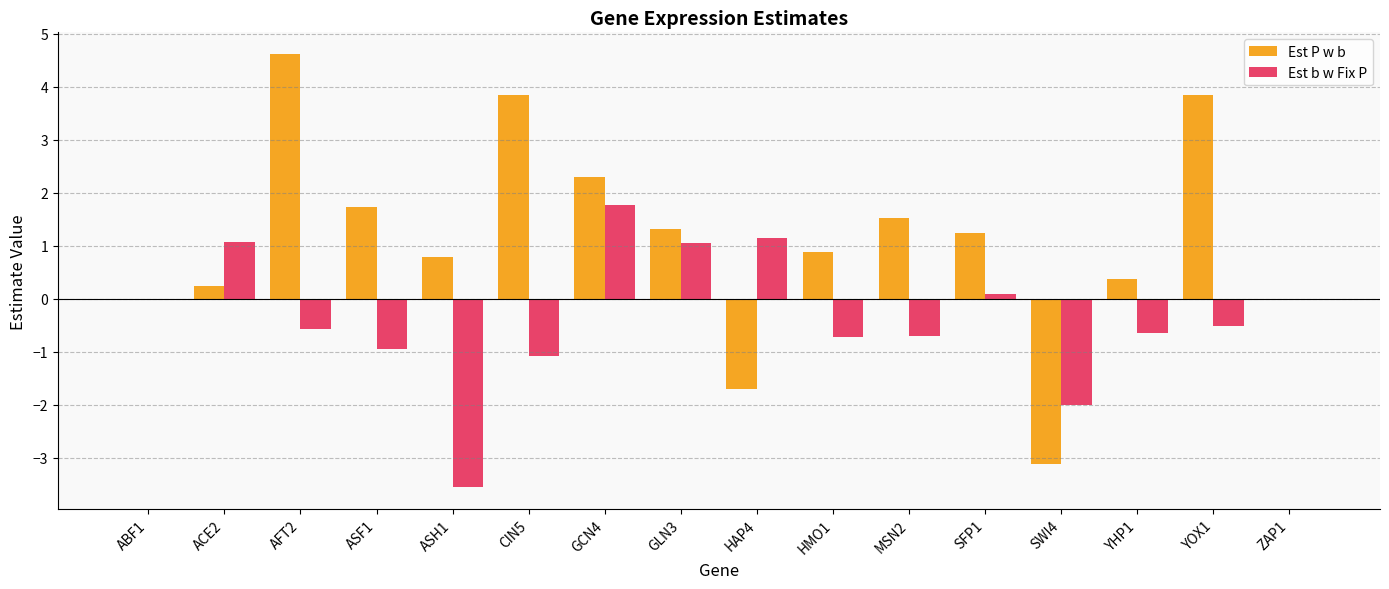

How many groups of bars are there?

16